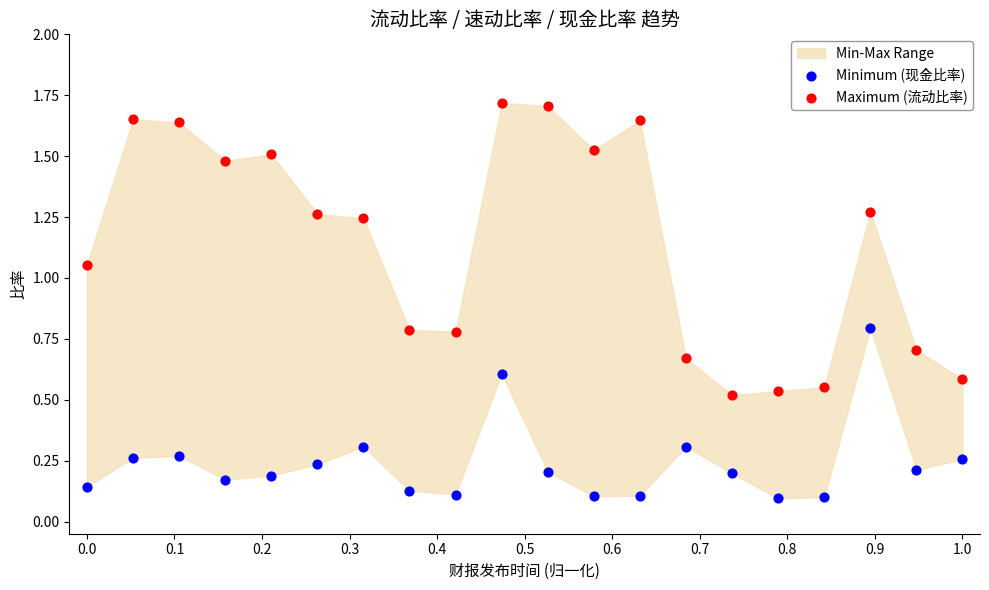

Which series reaches the minimum Y coordinate?

Minimum (现金比率)